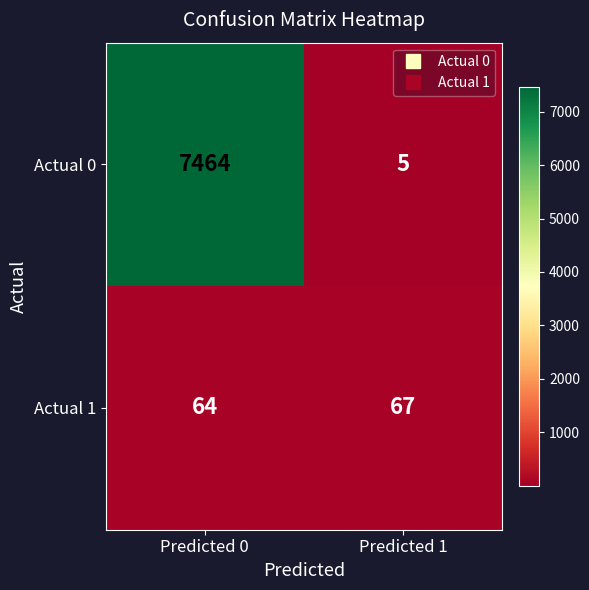

What is the maximum value shown in the chart?

7464